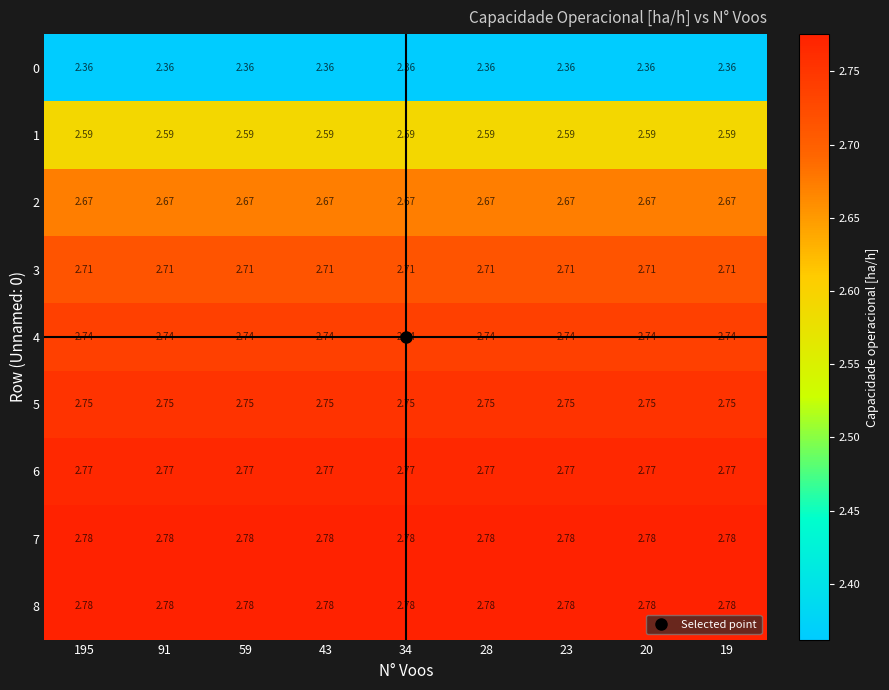

Is the value of 5 at 59 greater than the value of 3 at 34?

Yes